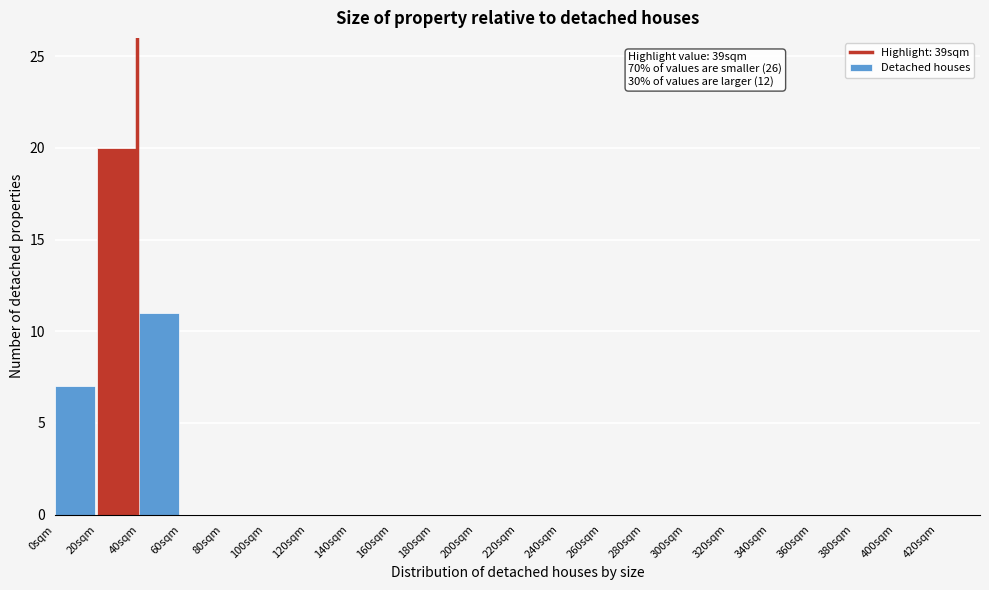

Which range on the x-axis has the tallest bar?

20 to 40